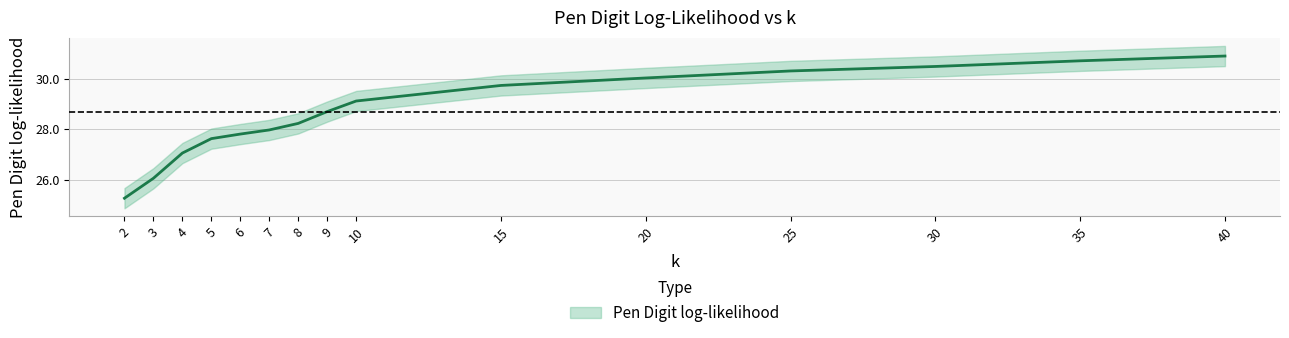

What is the smallest value displayed?

25.3